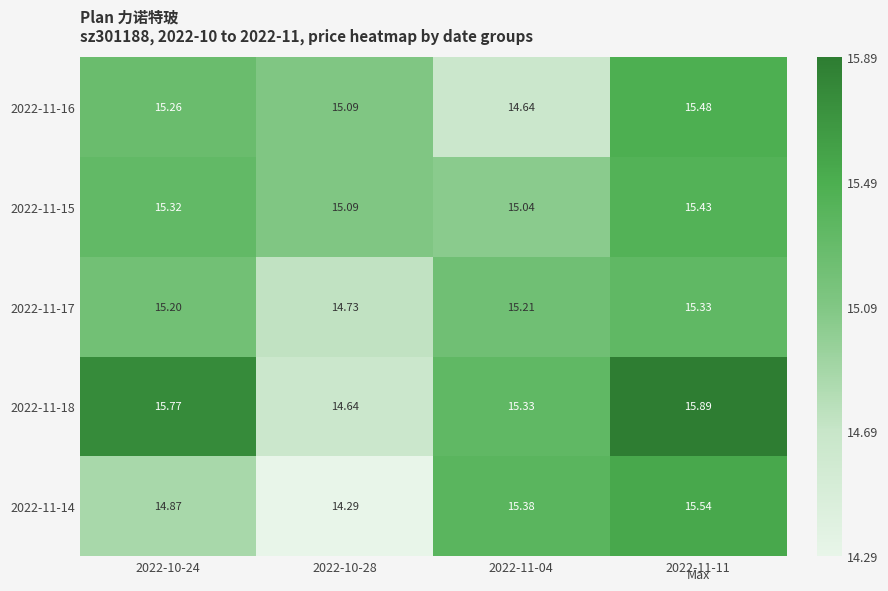

What is the total value across all series at 2022-11-04?

75.6